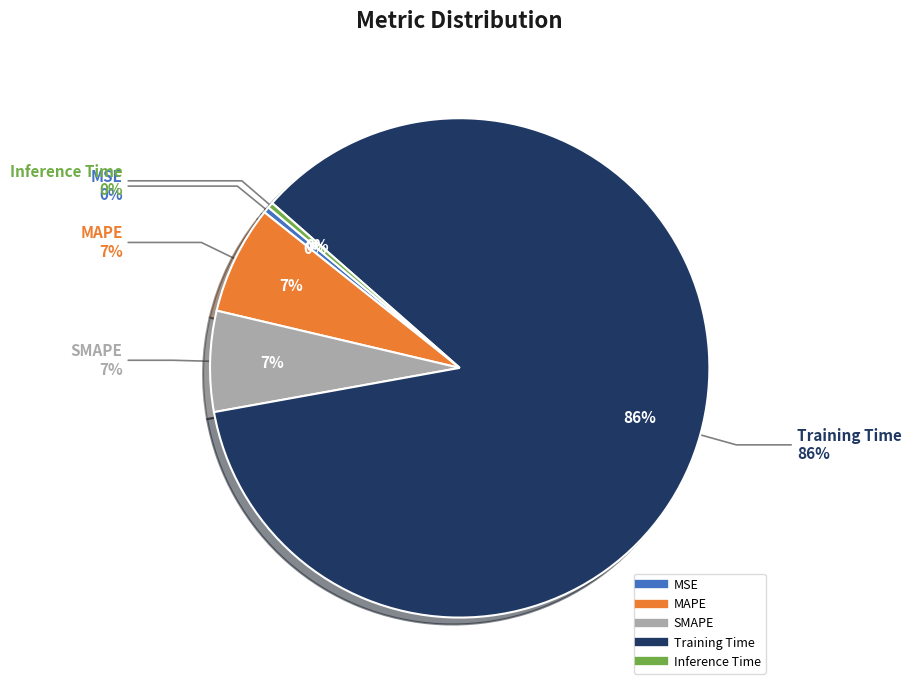

True or false: MSE accounts for 13% of the total.

False